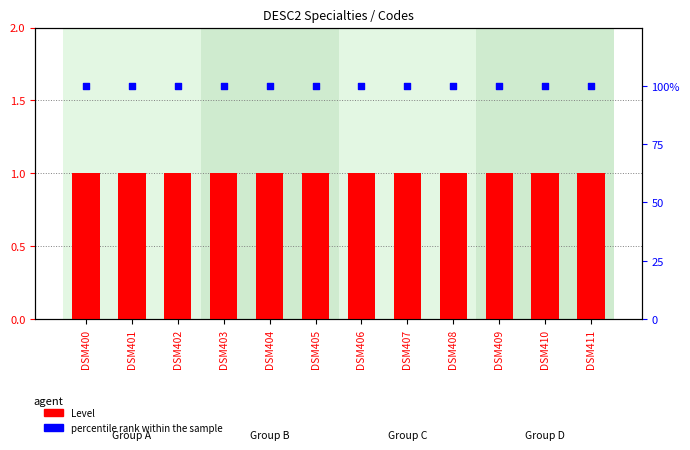

At which category is the sum across all series the highest?

DSM400